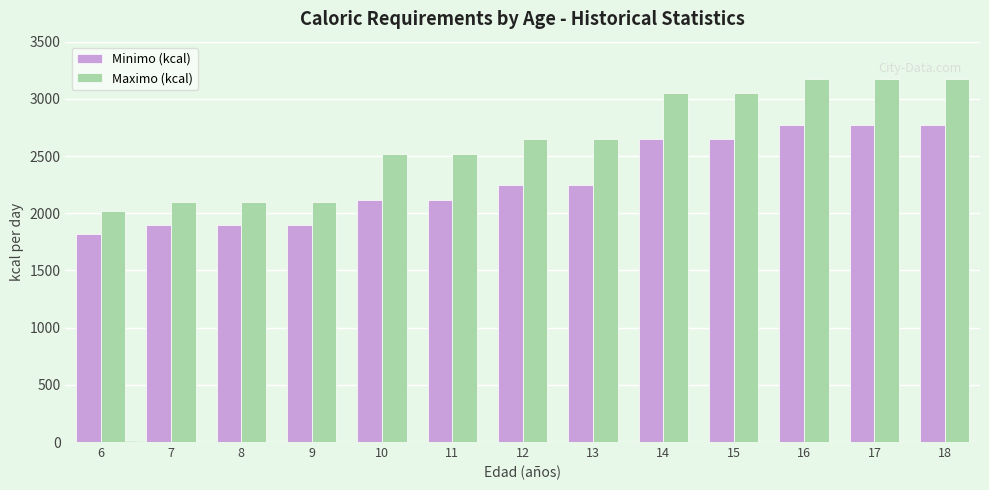

What is the minimum value shown in the chart?

1820